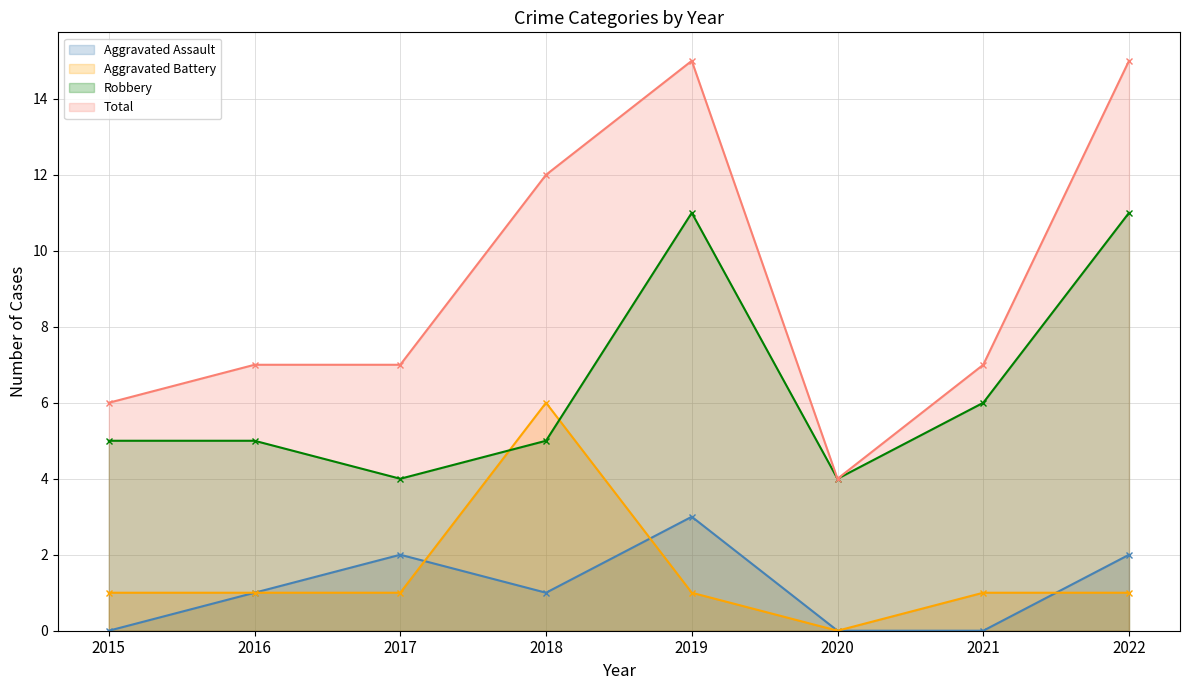

List the series in order of their peak value, highest first.

Total, Robbery, Aggravated Battery, Aggravated Assault